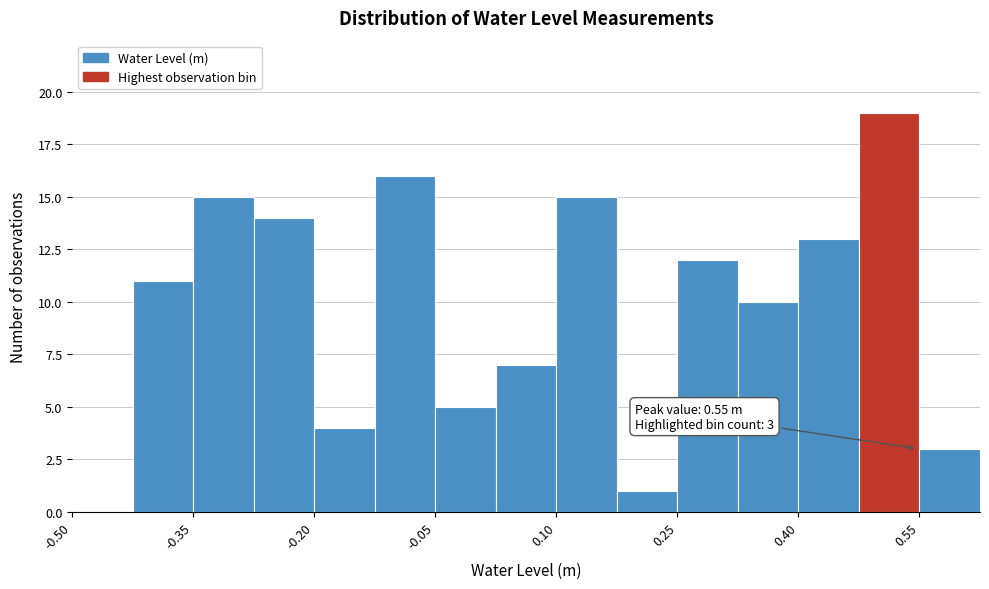

Around what value on the x-axis is the tallest bar? Give the approximate position of its centre, as read against the axis.

0.52